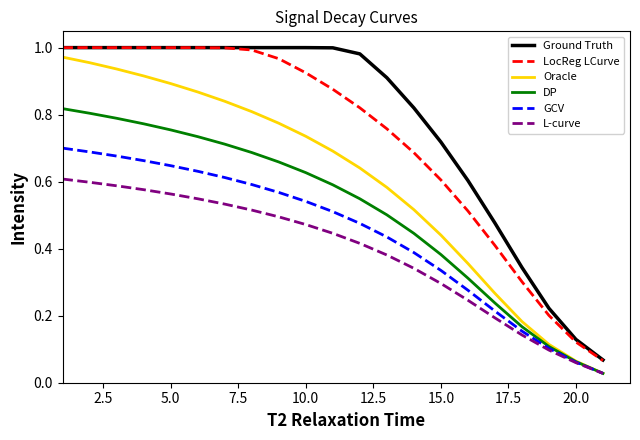

Does the chart have visible grid lines?

No